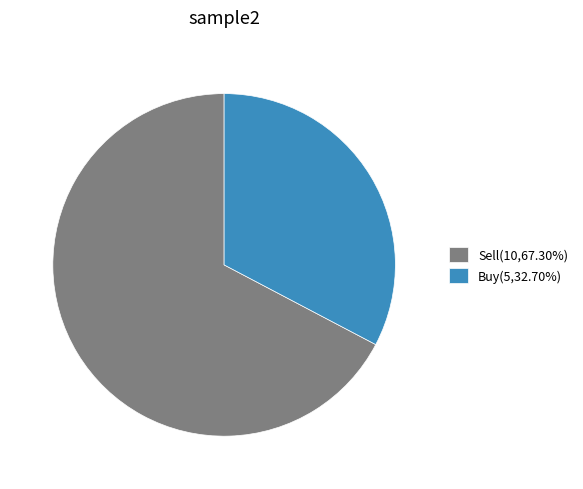

Does any single category account for the majority?

Yes